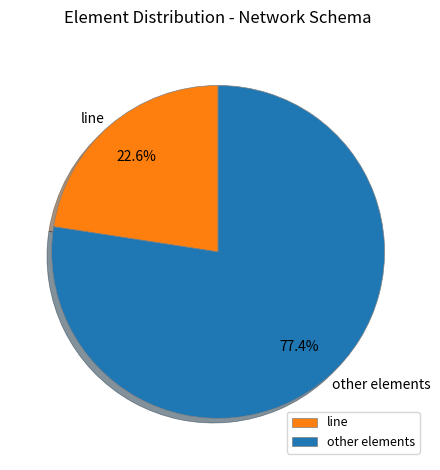

Which slice is the smallest?

line